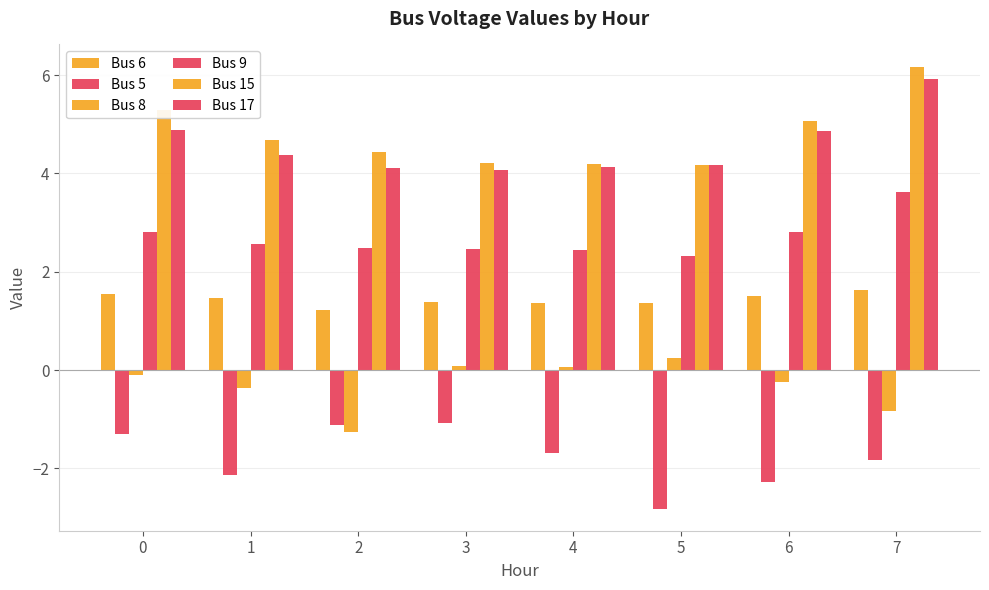

Are the bars grouped side by side (vs. stacked)?

Yes